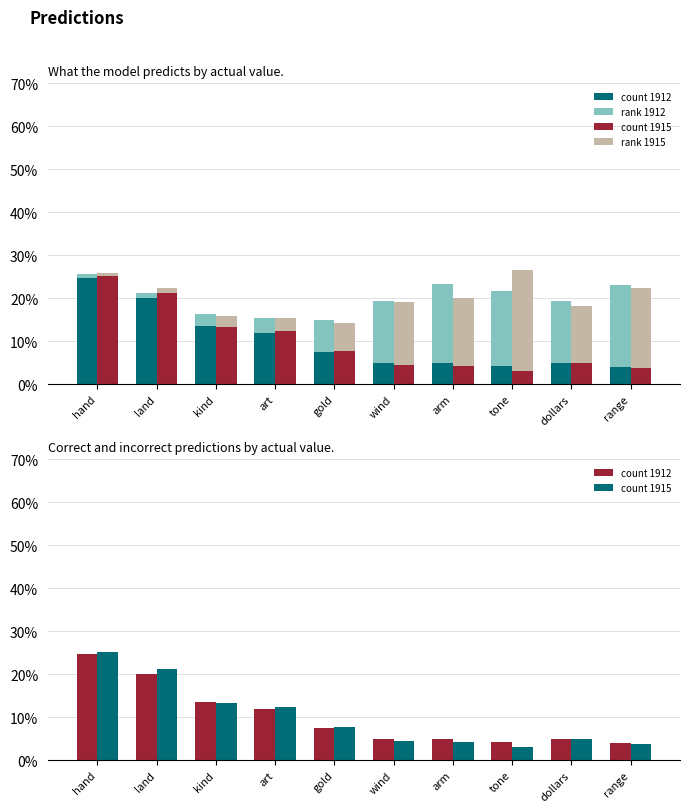

At which label is count 1915 closest to 14?

kind